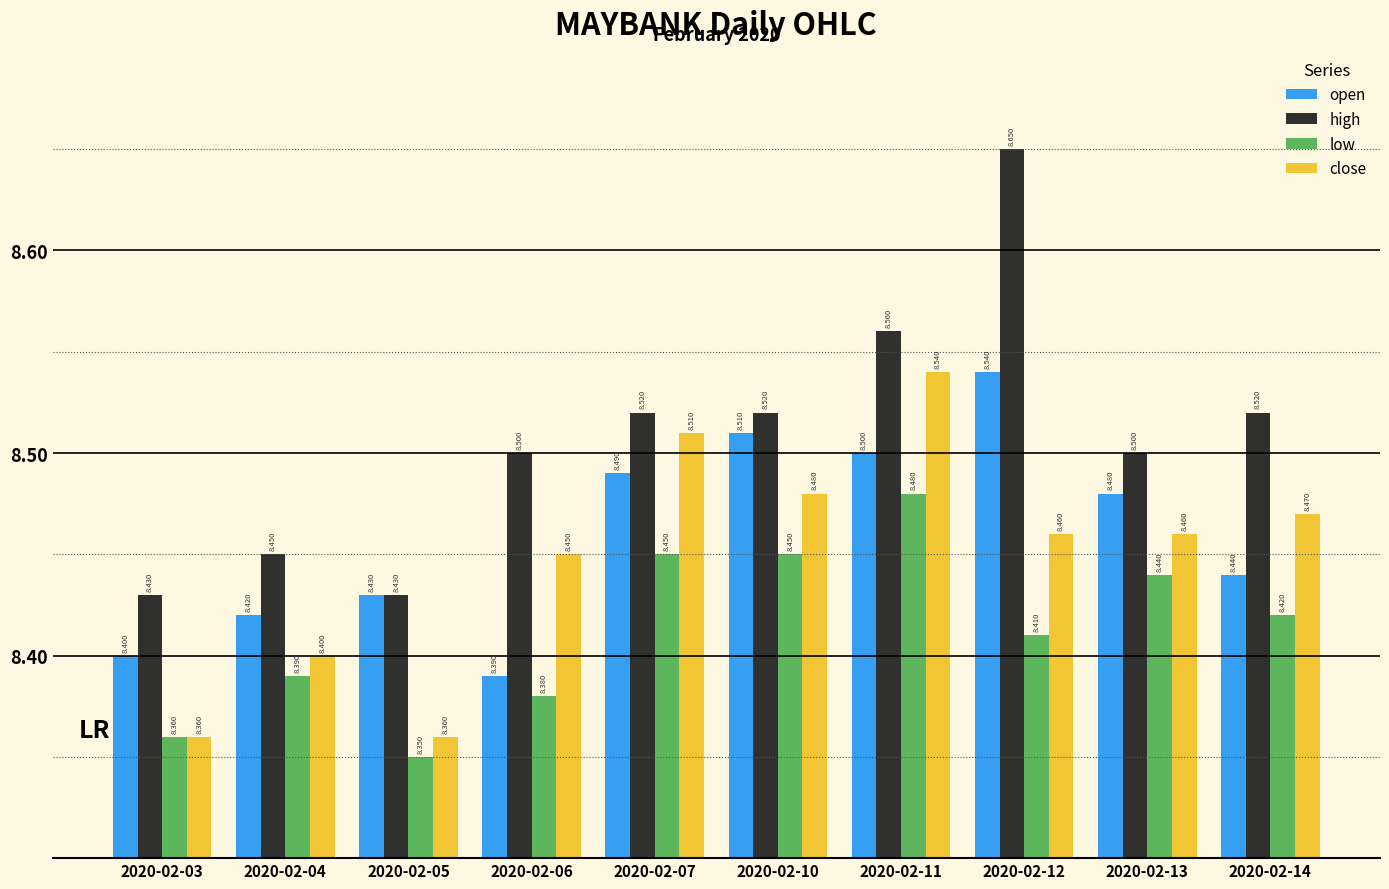

Between 2020-02-07 and 2020-02-13, which series saw the biggest shift?

close